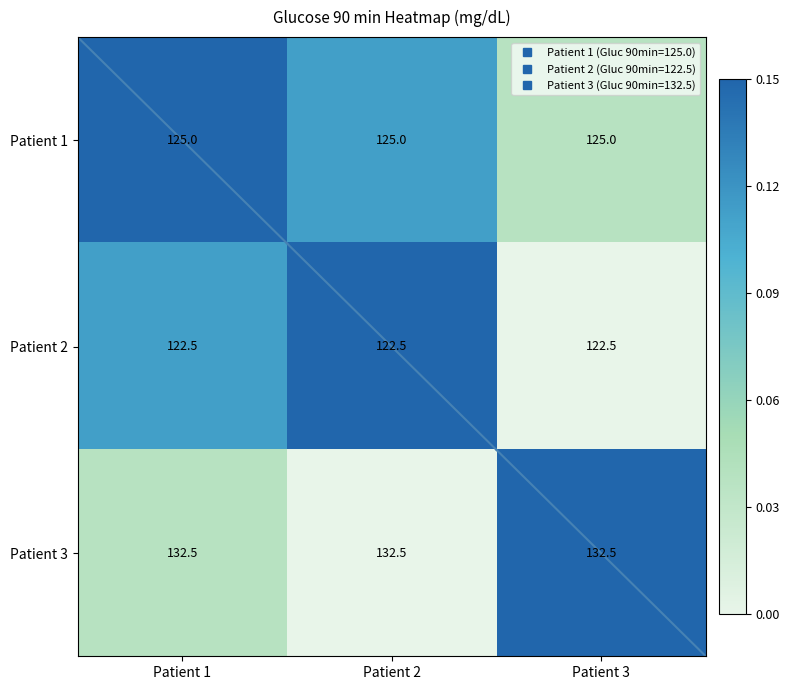

List the series in order of their overall mean, lowest first.

Patient 2, Patient 1, Patient 3